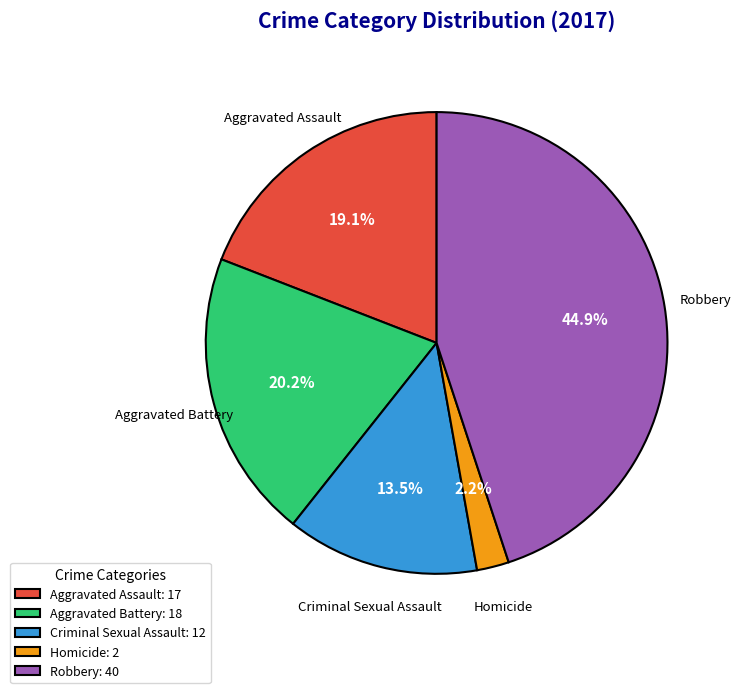

What is the smallest slice in the pie chart?

Homicide